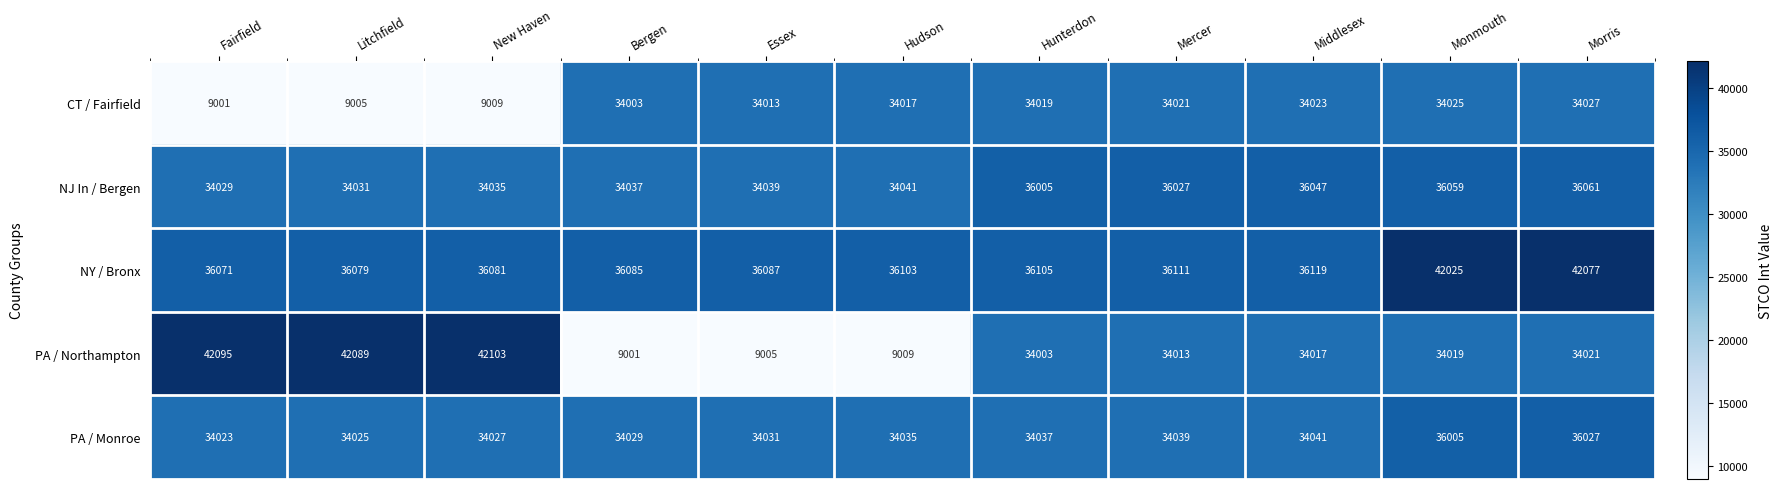

At how many categories does at least one series exceed 21591?

11